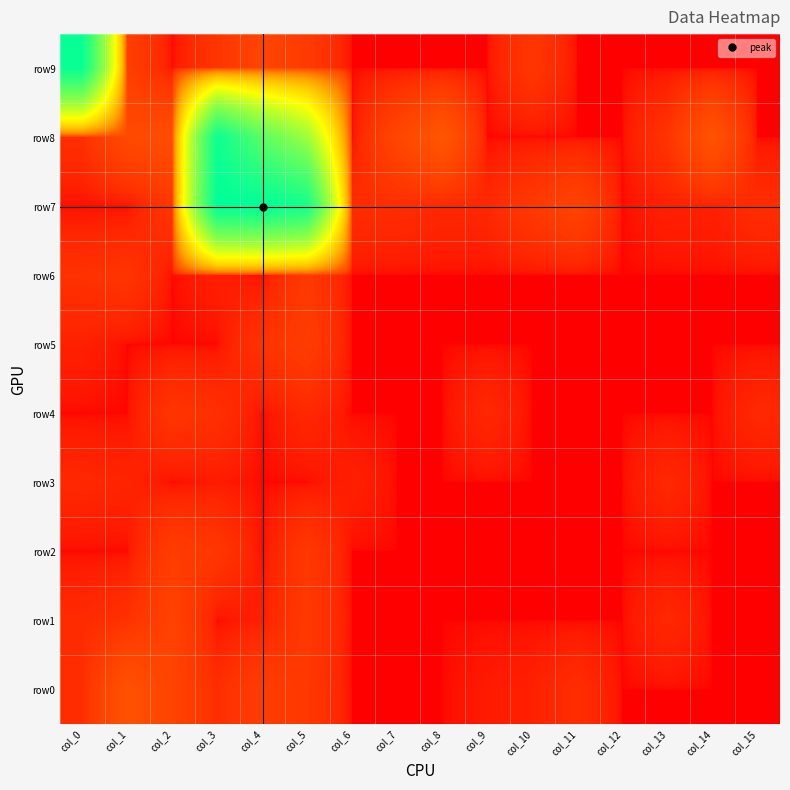

Which series changed the most between col_3 and col_14?

row7